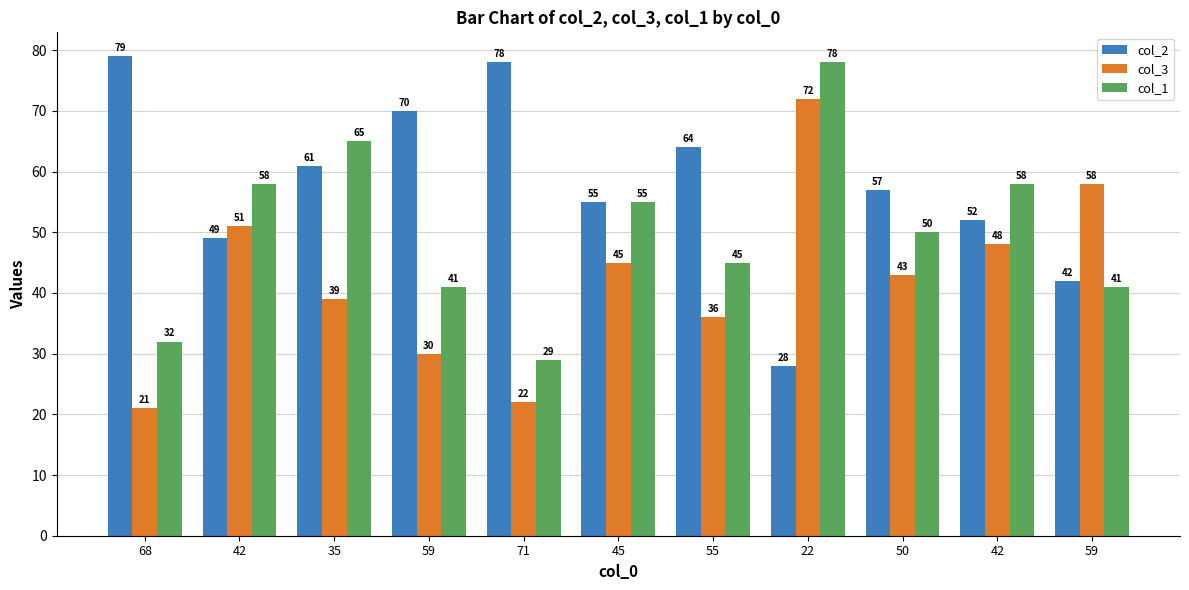

How many bars are there in each group?

3